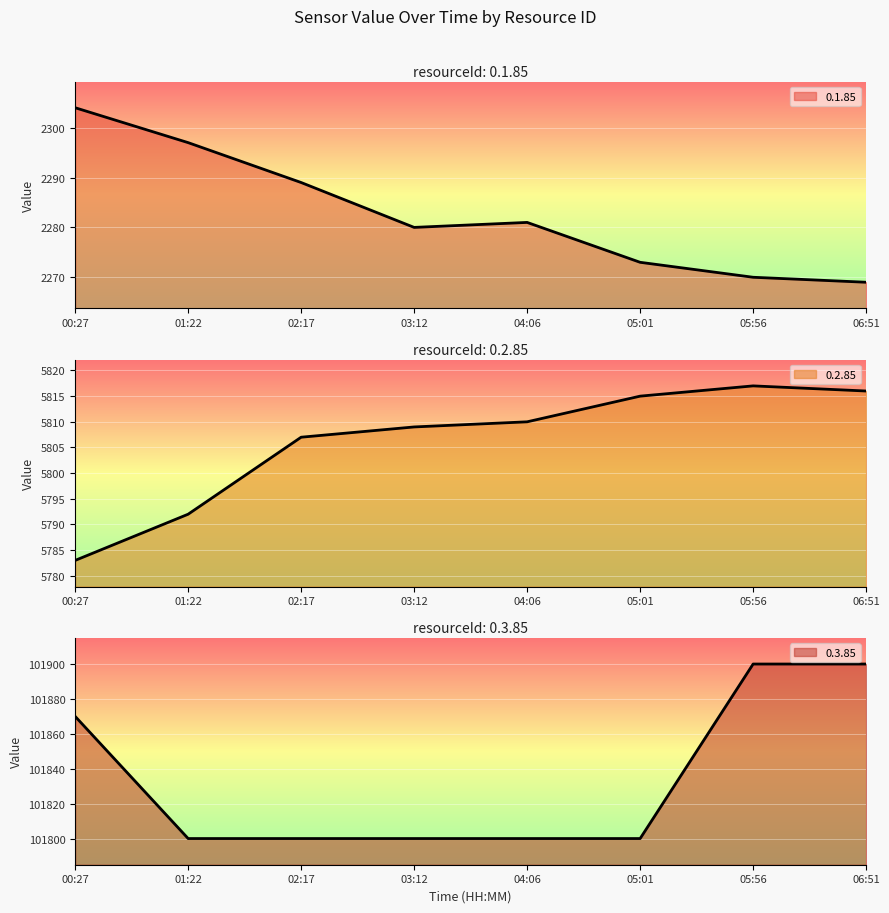

Reading left to right, what are all the values shown in this chart?

0.1.85: 2304	2297	2289	2280	2281	2273	2270	2269
0.2.85: 5783	5792	5807	5809	5810	5815	5817	5816
0.3.85: 101870	101800	101800	101800	101800	101800	101900	101900